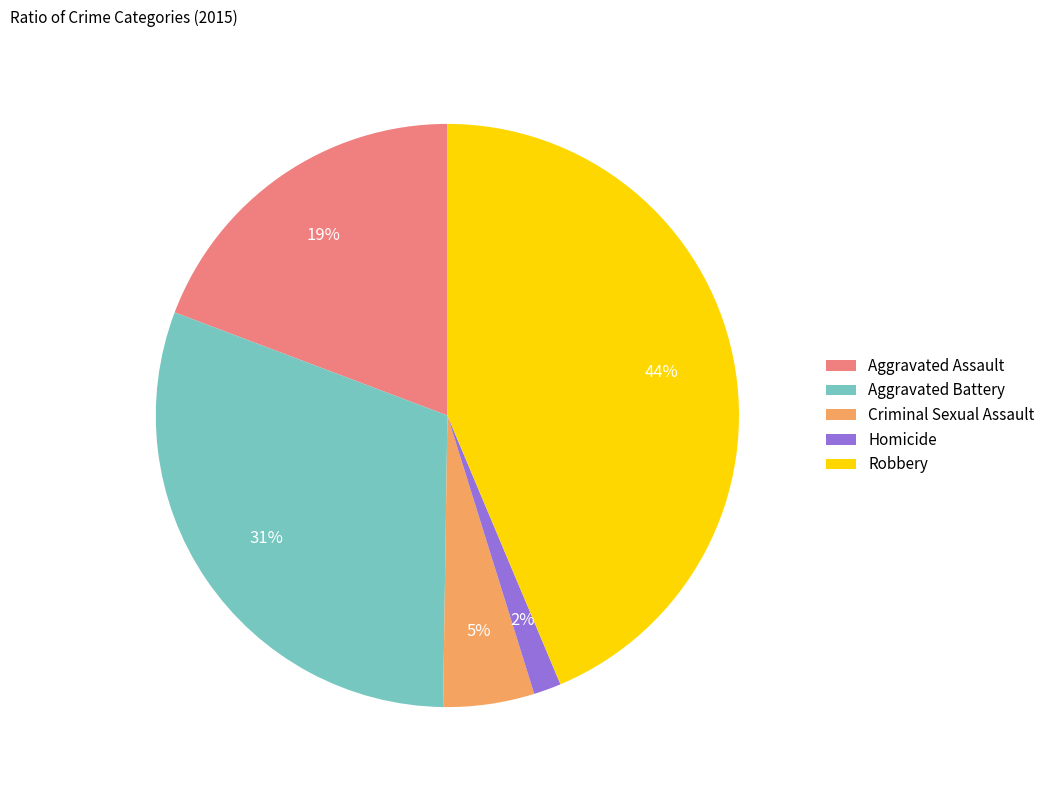

Approximately how many times larger is the value at Aggravated Battery compared to Aggravated Assault?

1.6